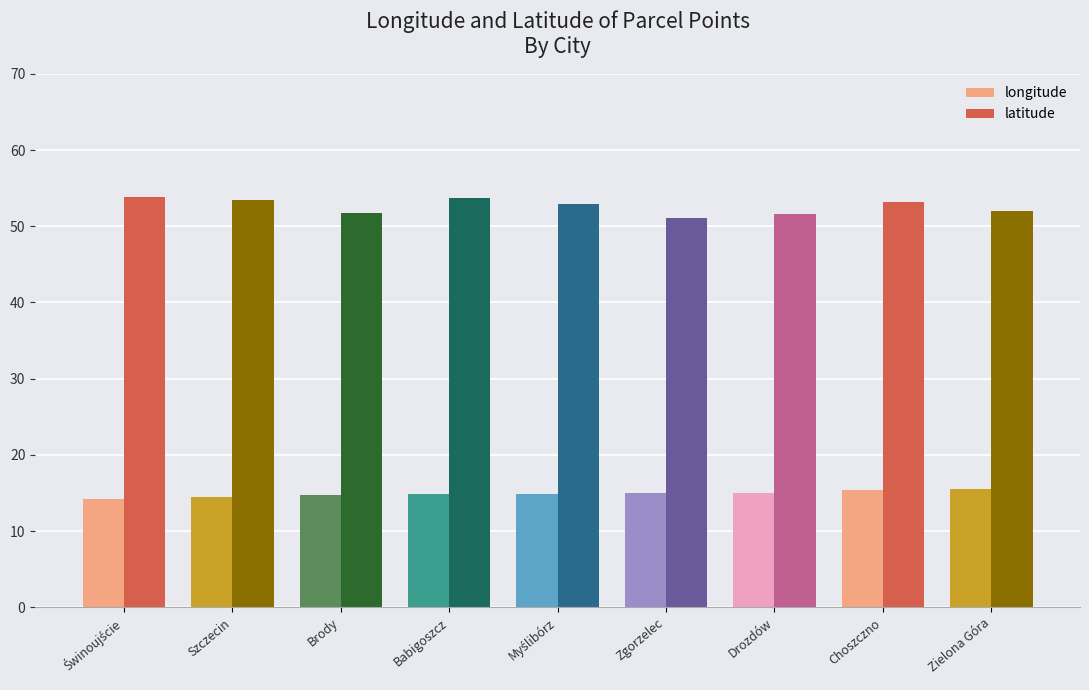

Read the latitude value at Zgorzelec.

51.1